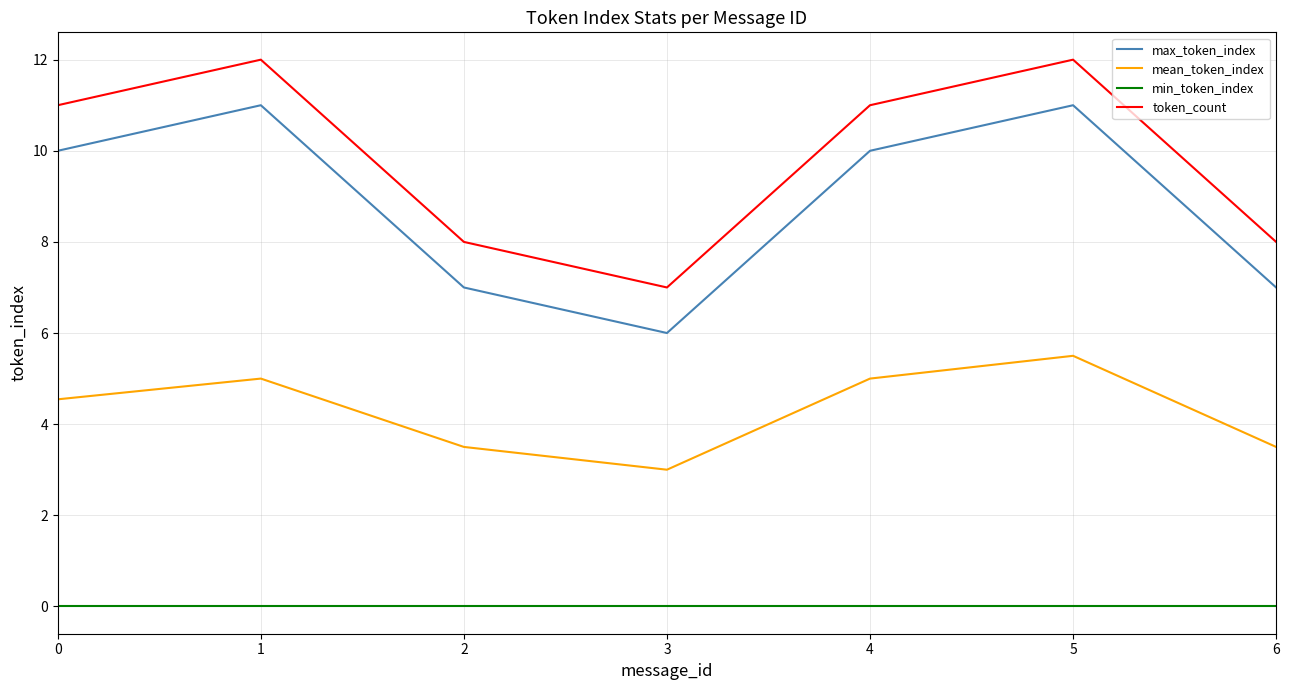

What are all the series names shown in the legend?

max_token_index, mean_token_index, min_token_index, token_count